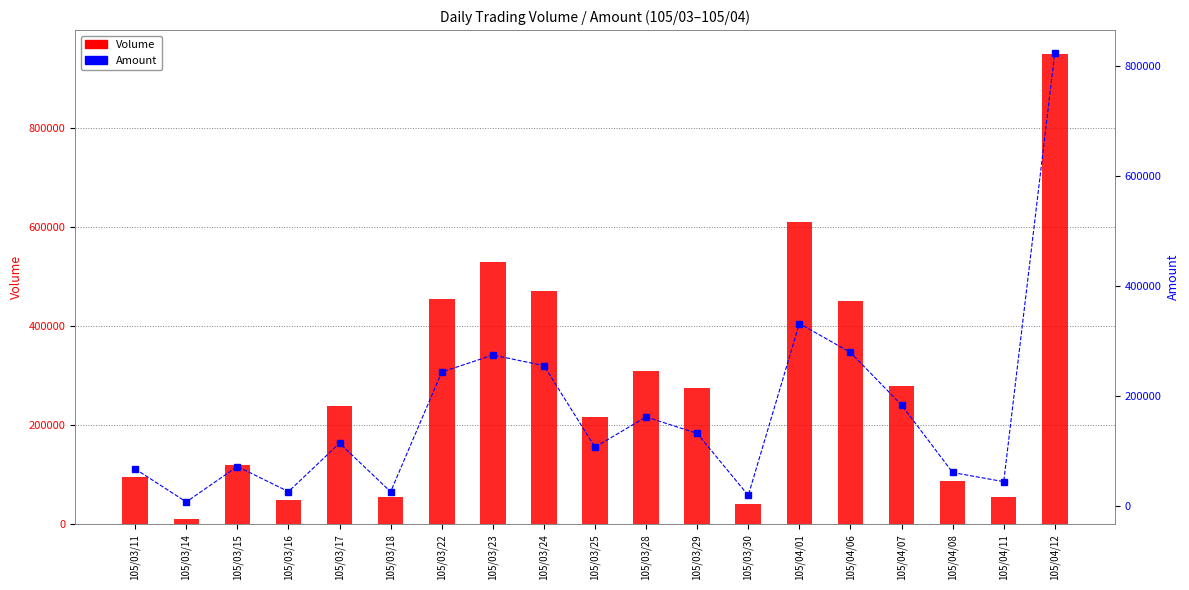

At which category is the sum across all series the highest?

105/04/12